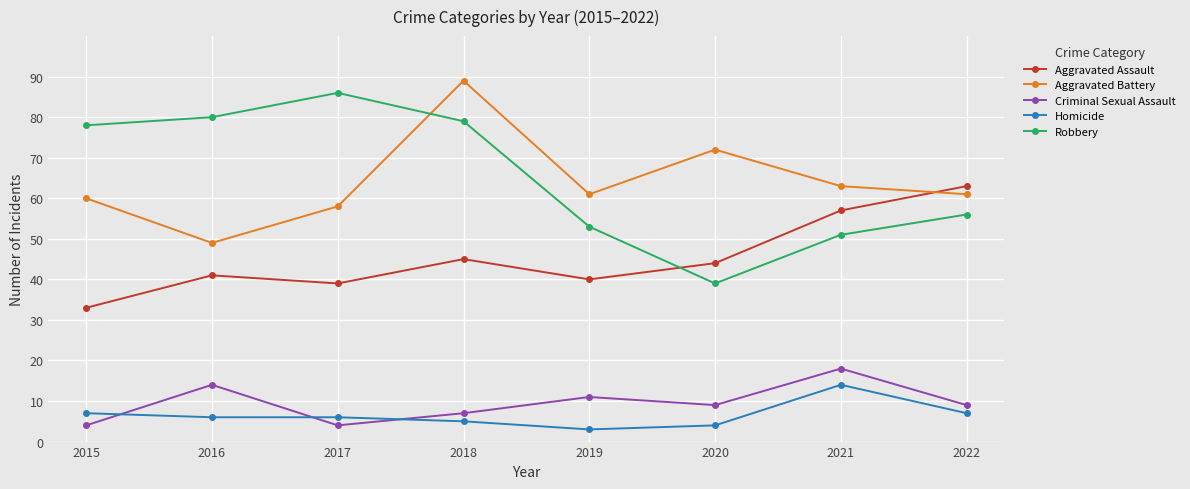

Between 2016 and 2019, which series saw the biggest shift?

Robbery